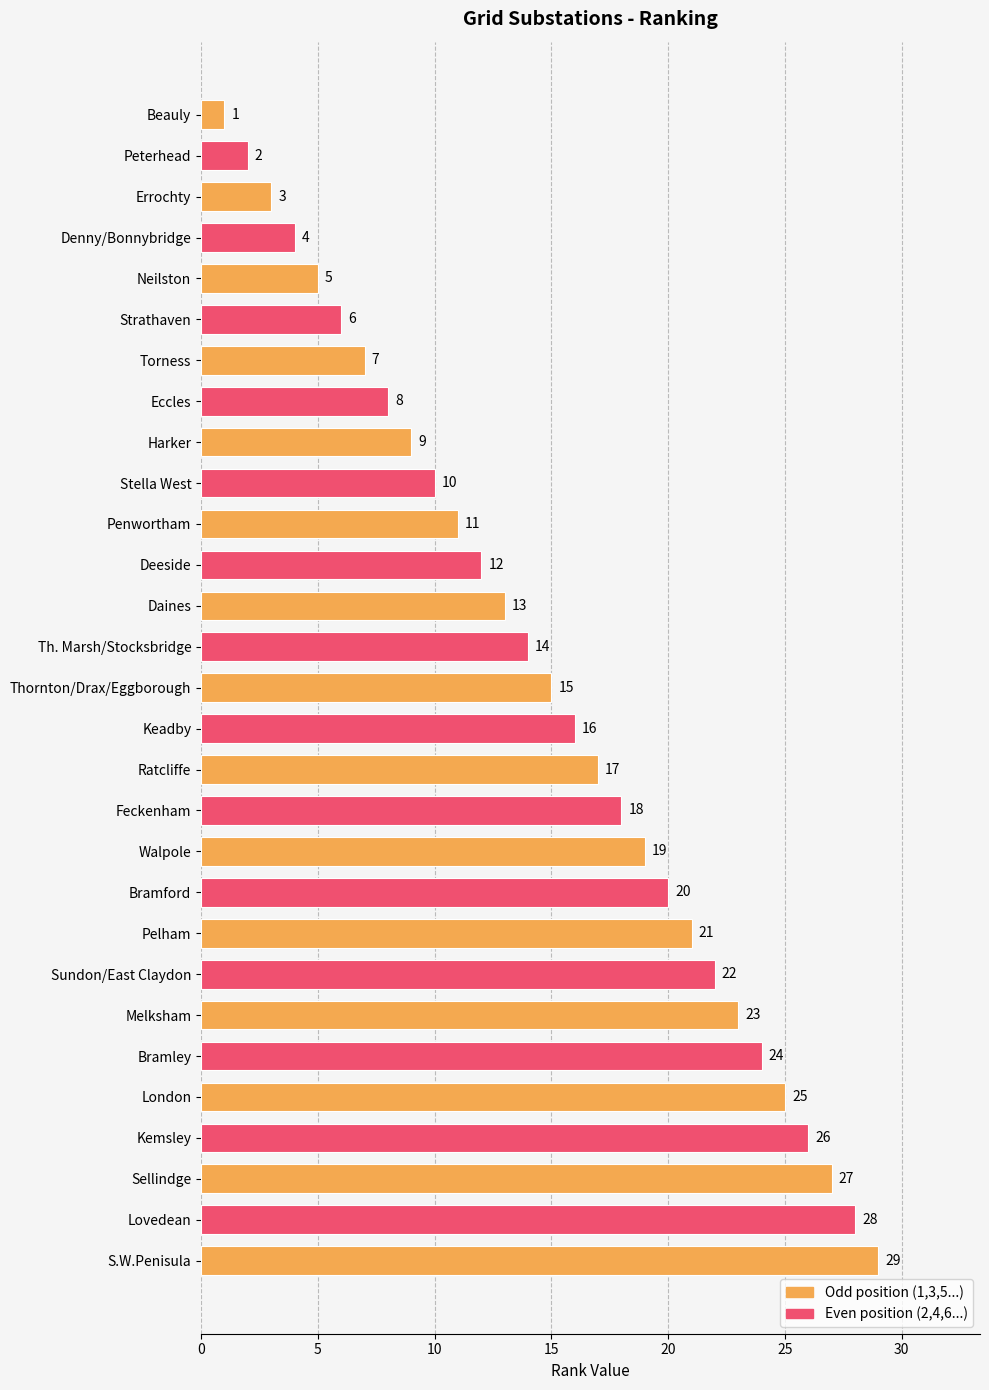

How many bars are there in total?

29